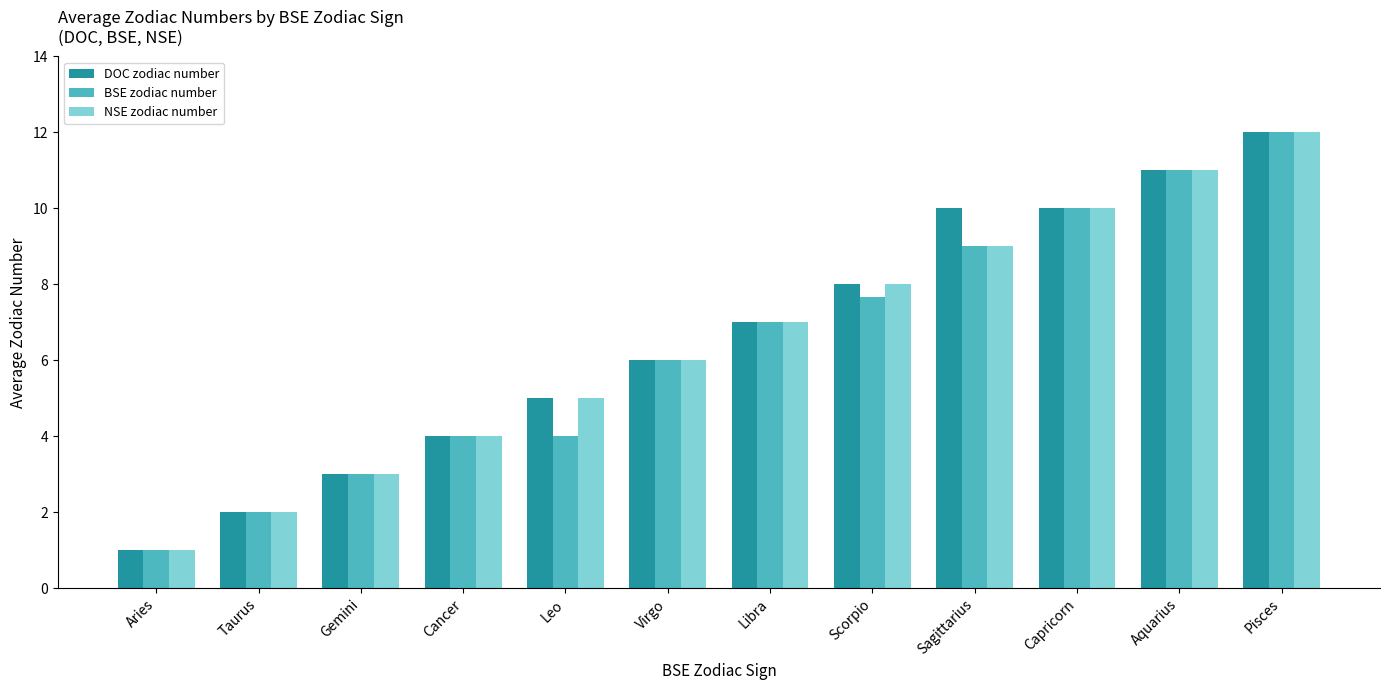

What position from the right is Capricorn?

3